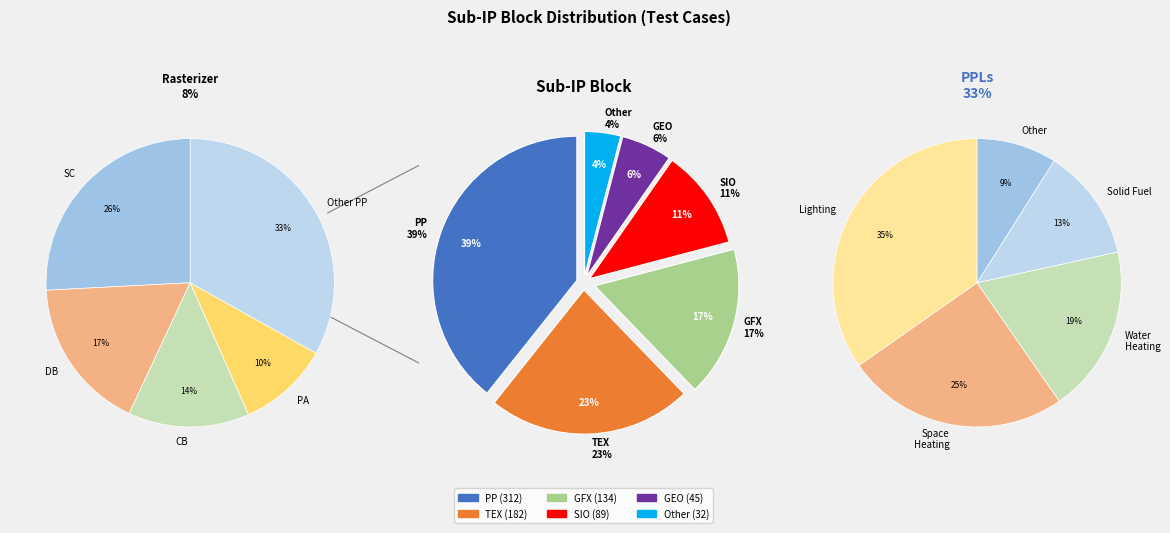

To the nearest percent, what is the average slice percentage?

17%